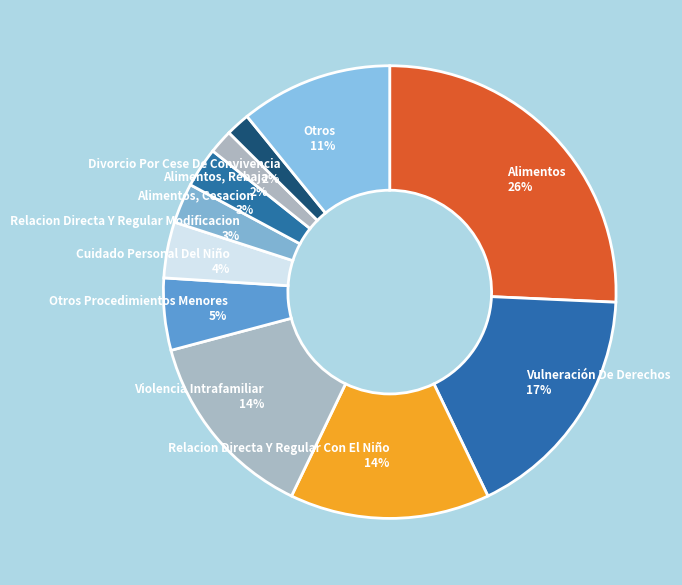

Does any single category account for the majority?

No